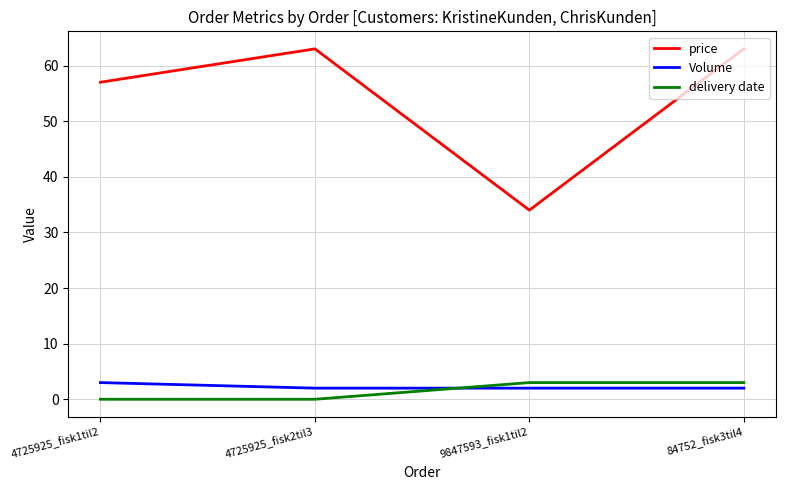

Is the value of price at 4725925_fisk2til3 greater than the value of Volume at 84752_fisk3til4?

Yes